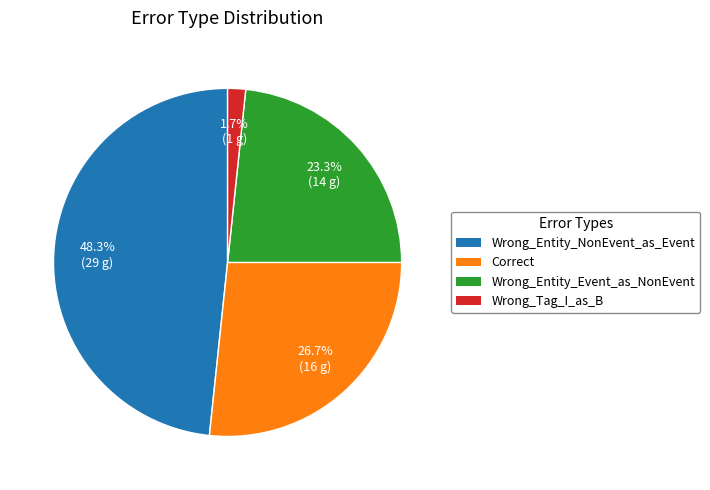

To the nearest percent, what is the difference between the largest and smallest slice percentages?

47%